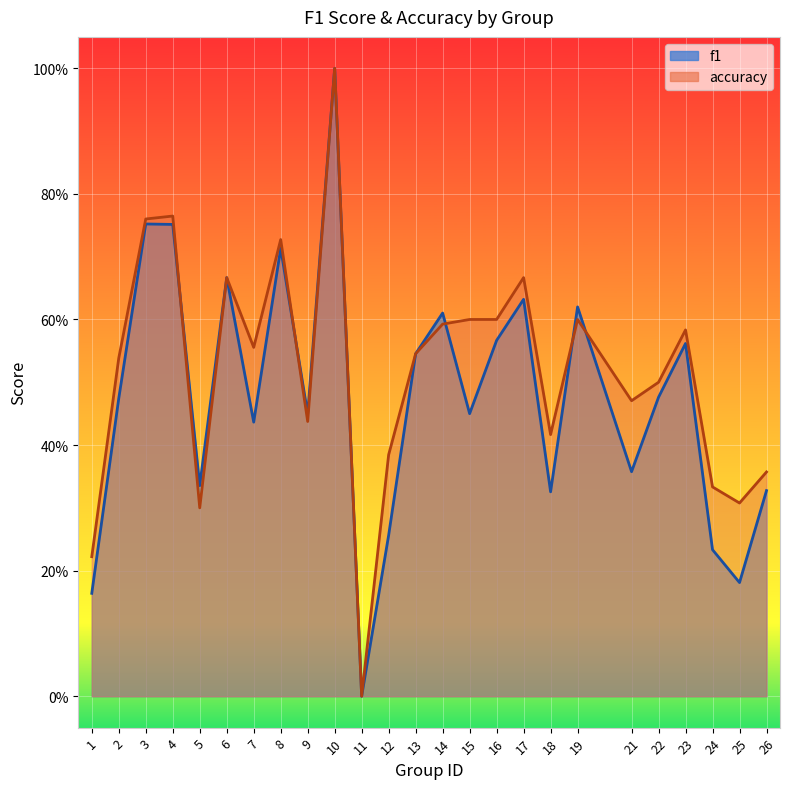

Which category has the lowest value in the f1 series?

11